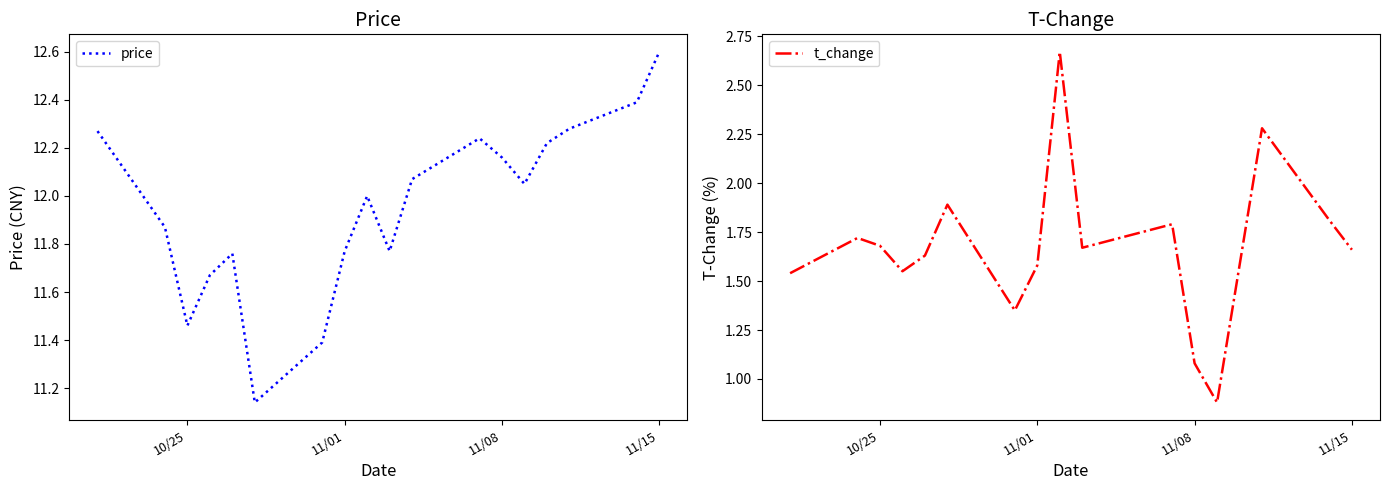

Which category has the highest value in the price series?

11/15